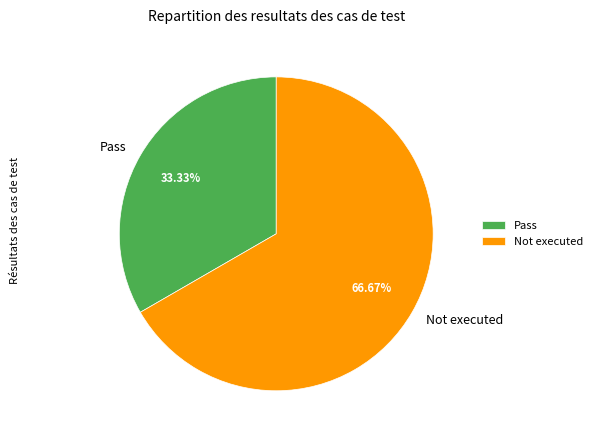

To the nearest percent, what is the difference between the Not executed and Pass slice percentages?

33%